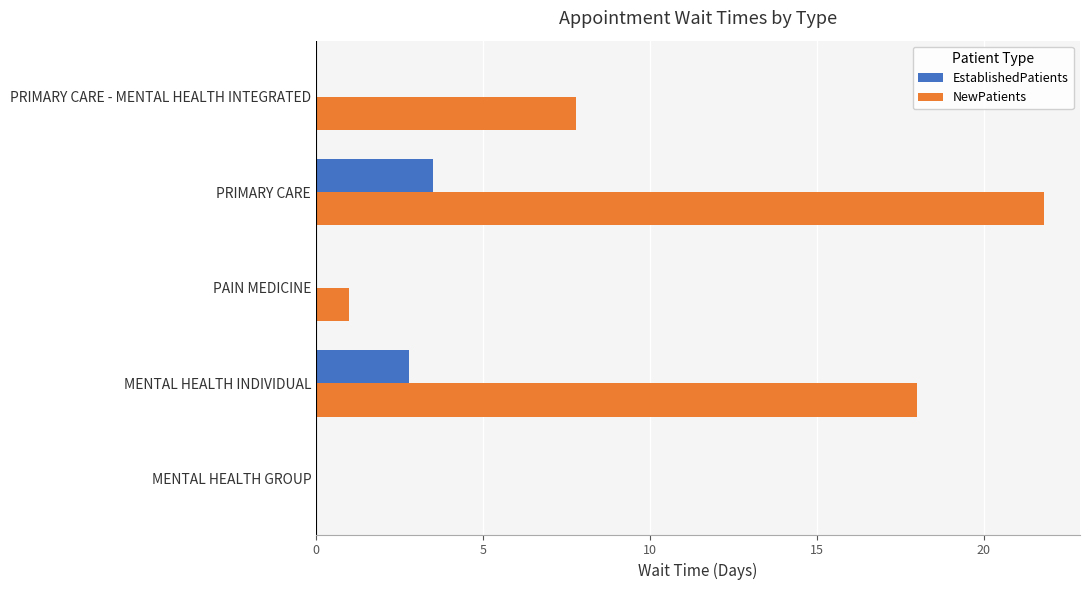

How many values in NewPatients are above zero?

4